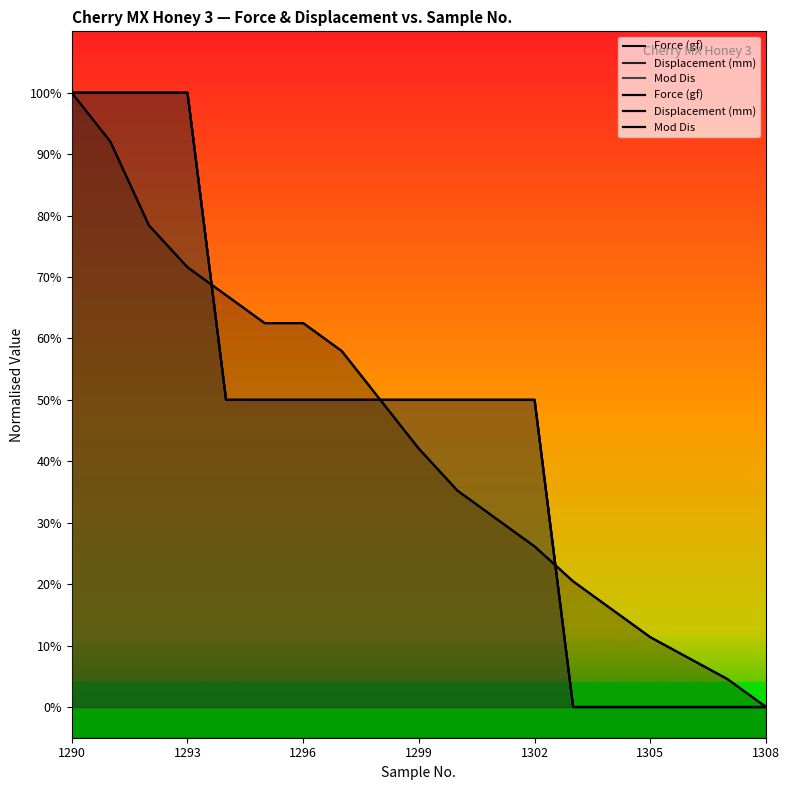

What is the average value of the Displacement (mm) series?

0.4